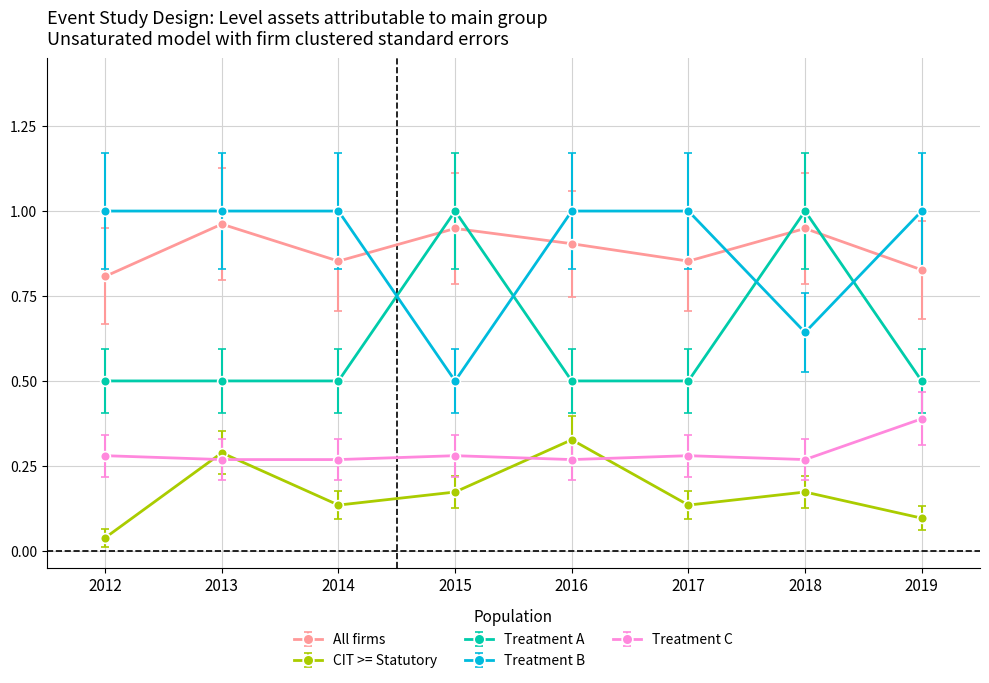

The Treatment A series shows 0.5 at 2012. True or false?

True